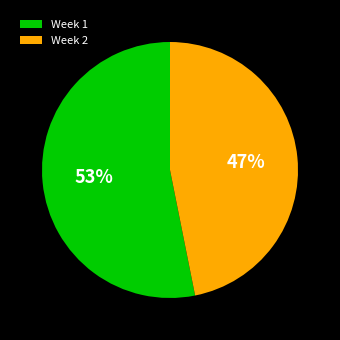

To the nearest percent, what is the difference between the Week 2 and Week 1 slice percentages?

6%